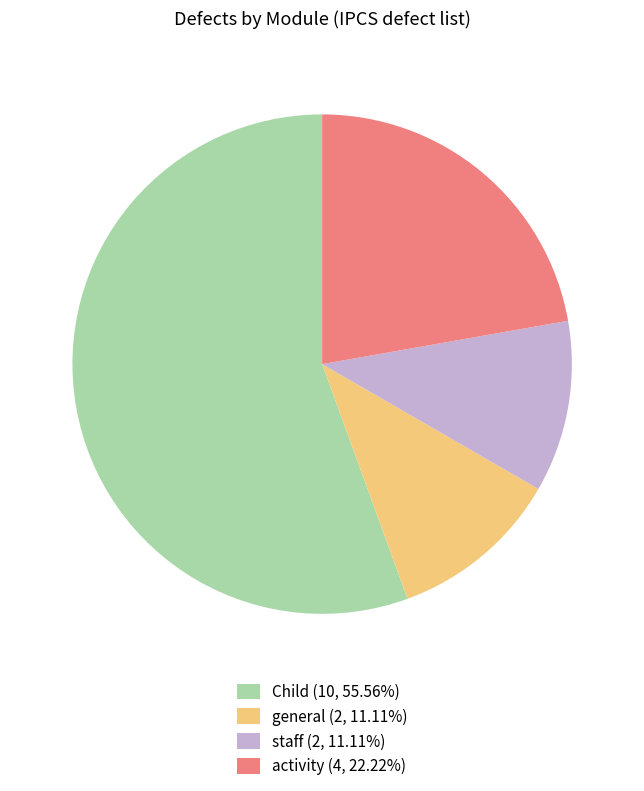

How many segments does this pie chart have?

4